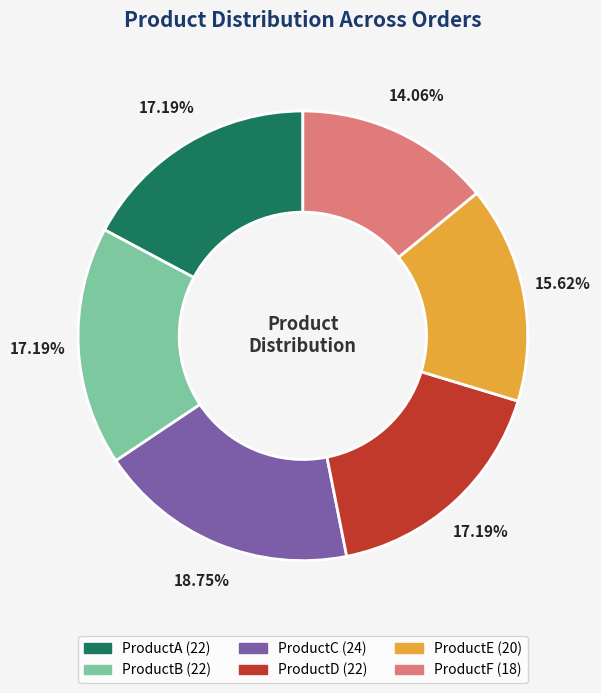

Which slice is the smallest?

ProductF